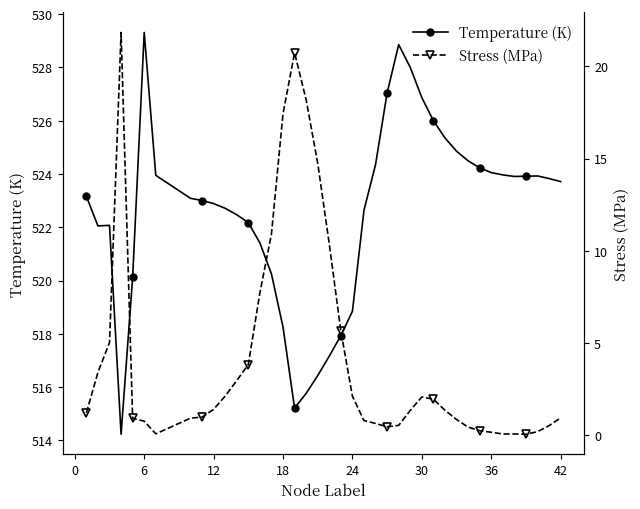

The Stress (MPa) series shows 0.8 at 6. True or false?

True